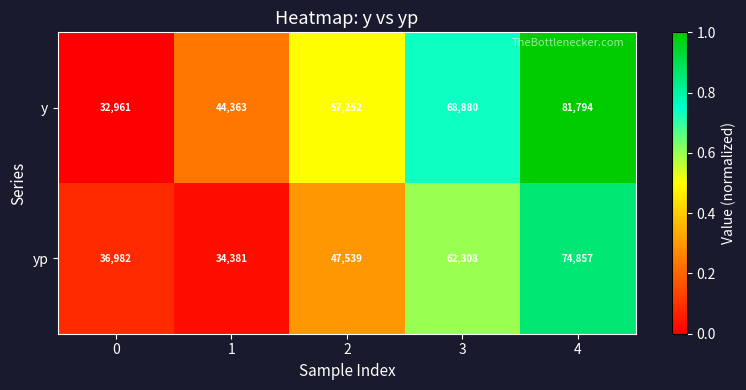

What is the difference between the yp values at 3 and 0?

25326